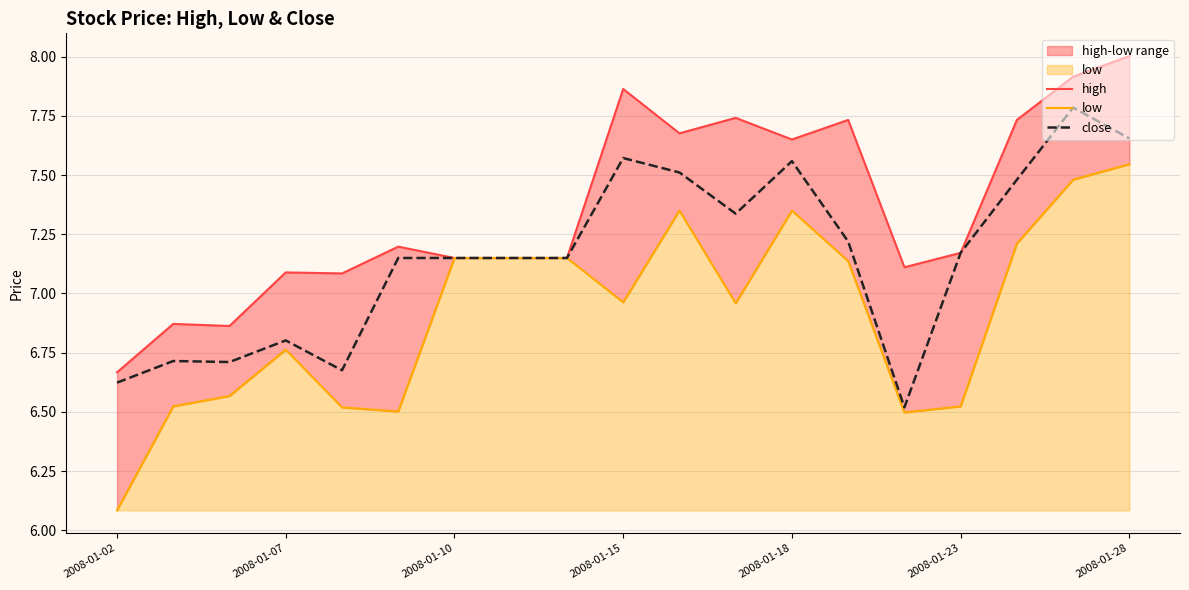

The close series shows 1.9 at 2008-01-15. True or false?

False